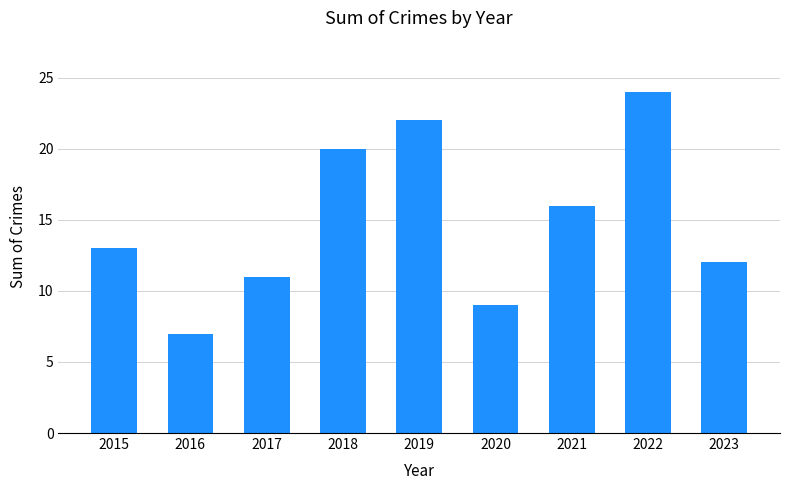

What is the average value?

15